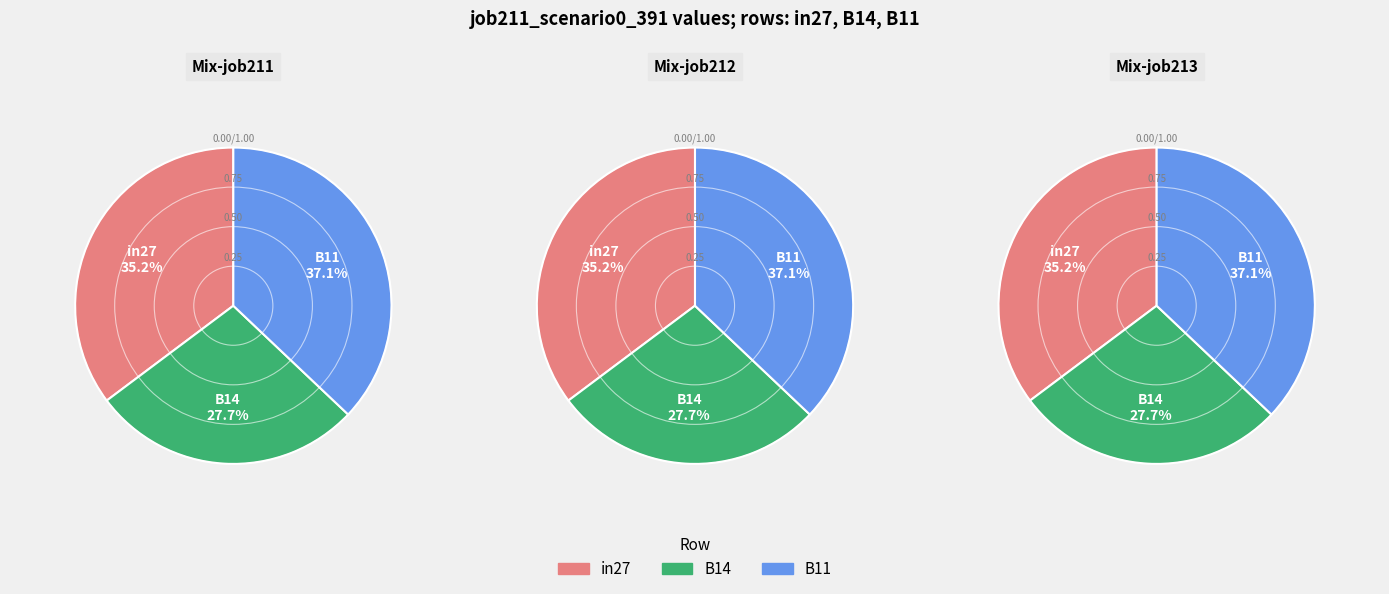

What percentage is the in27 slice, to the nearest percent?

35%